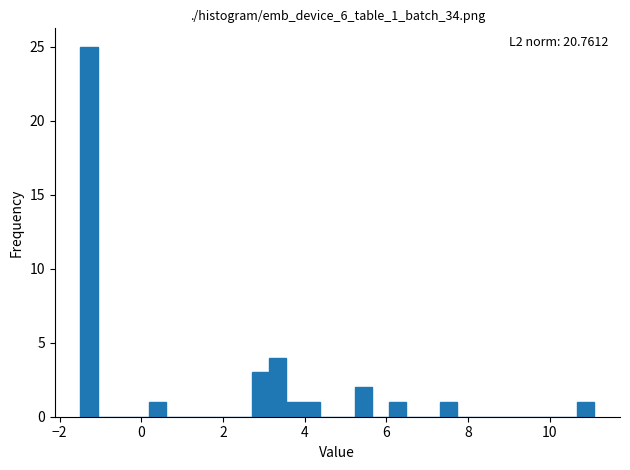

Read against the x-axis, roughly where is the centre of the tallest bar?

-1.2